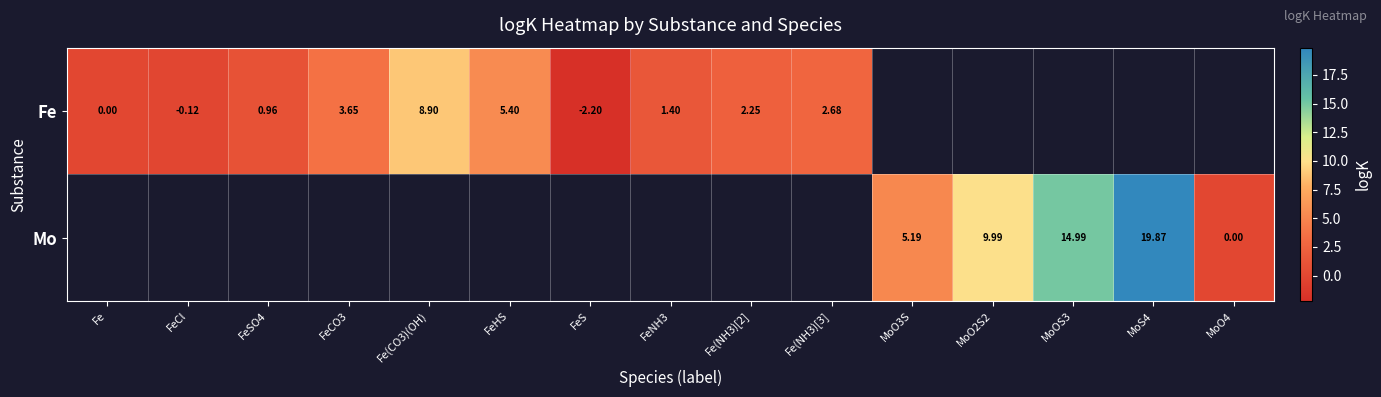

How many data points does each series have?

15